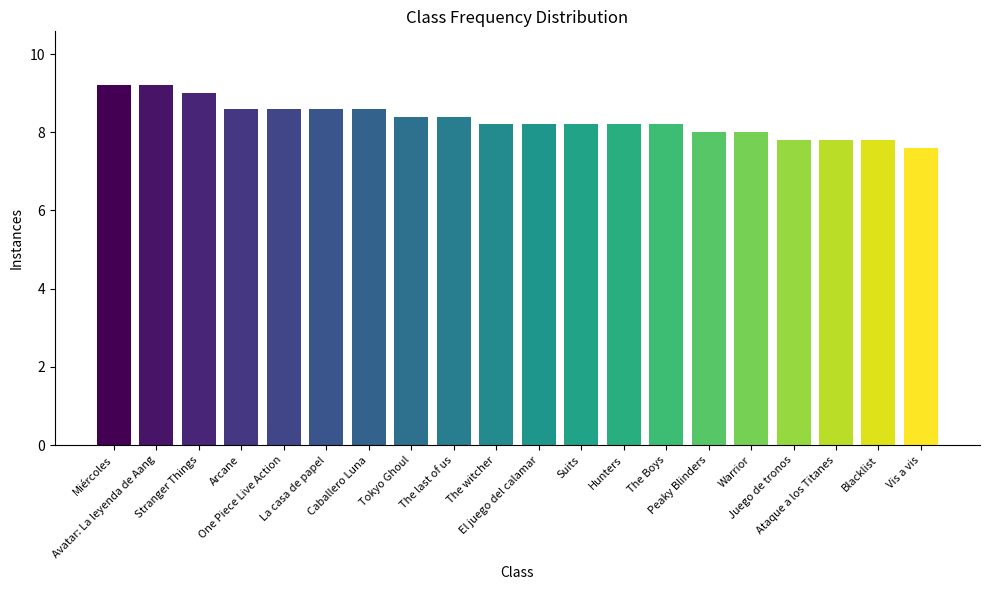

What is the value of the 14th bar from the left?

8.2